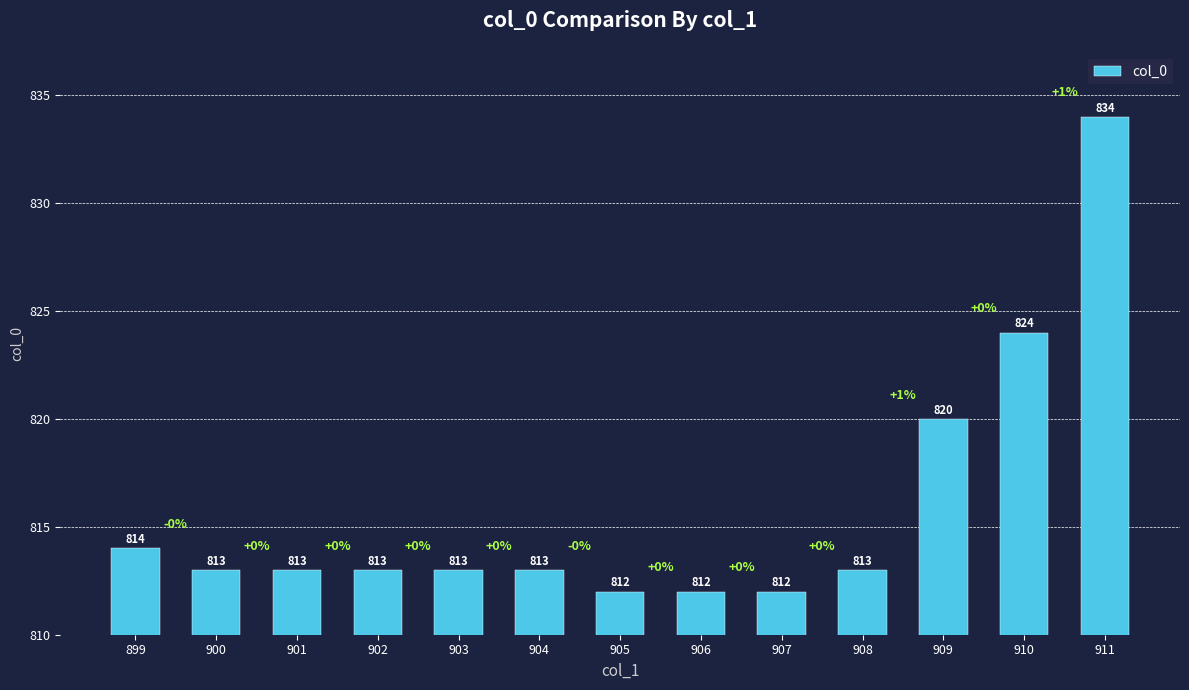

Where is the data nearest to the value 823?

910